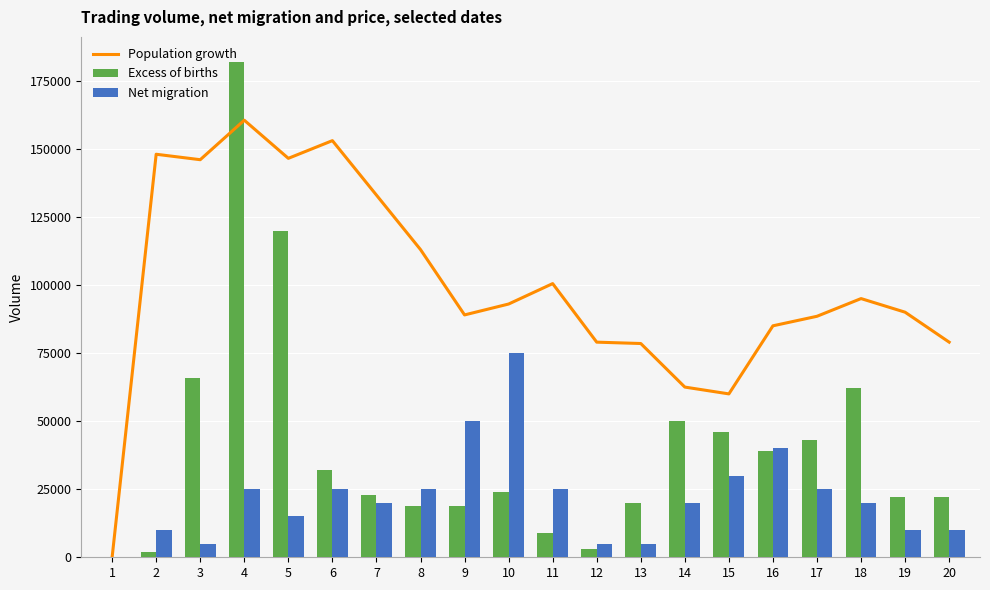

What is the difference between the maximum and minimum values in the Population growth series?

160500.0